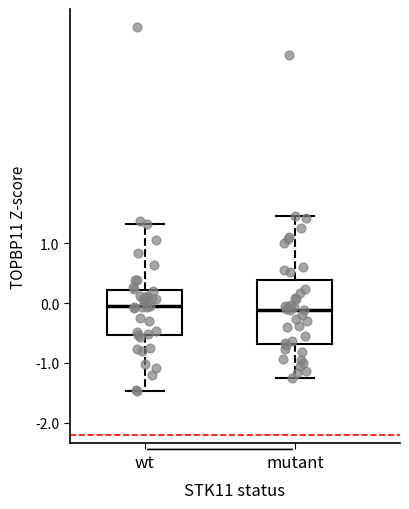

Reading left to right, read every box against the y-axis: the position of its median line, the range the box covers, and the ends of its whiskers. The values are not printed on the chart, so give them approximately, as read against the axis.

wt: median -0.1, box -0.5 to 0.2, whiskers -1.5 to 1.3
mutant: median -0.1, box -0.7 to 0.4, whiskers -1.2 to 1.5